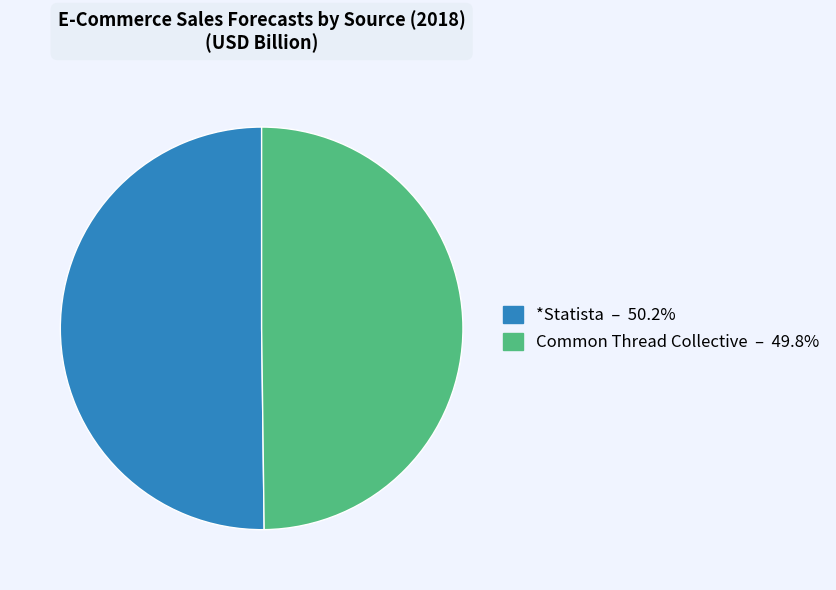

Approximately how many times larger is the value at *Statista compared to Common Thread Collective?

1.0